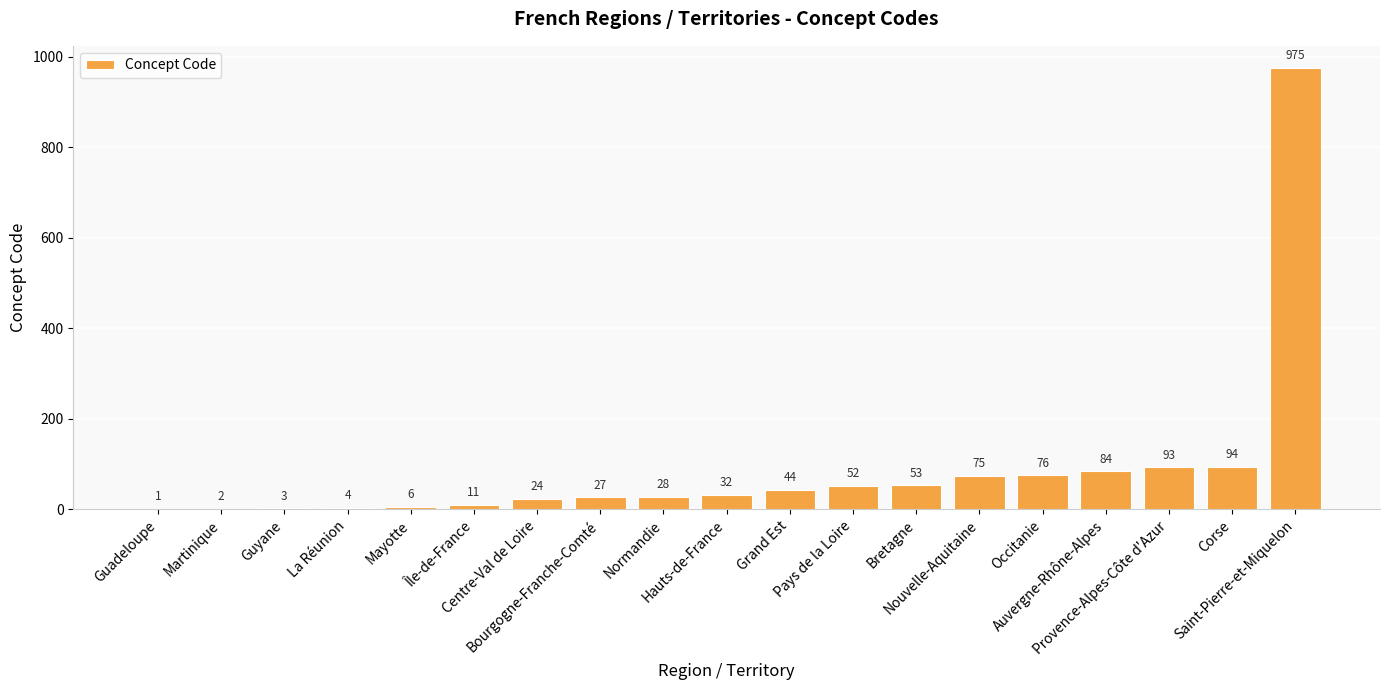

What is the difference between the values at Guadeloupe and Hauts-de-France?

31